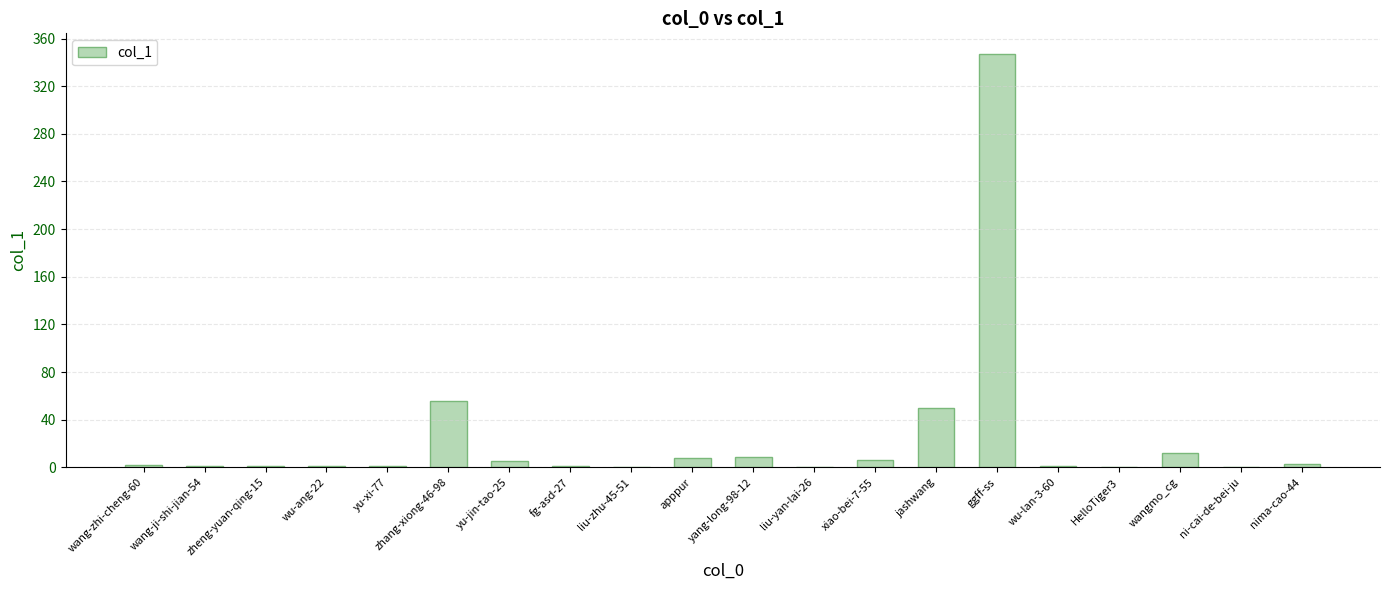

Between yang-long-98-12 and zhang-xiong-46-98, which is larger?

zhang-xiong-46-98